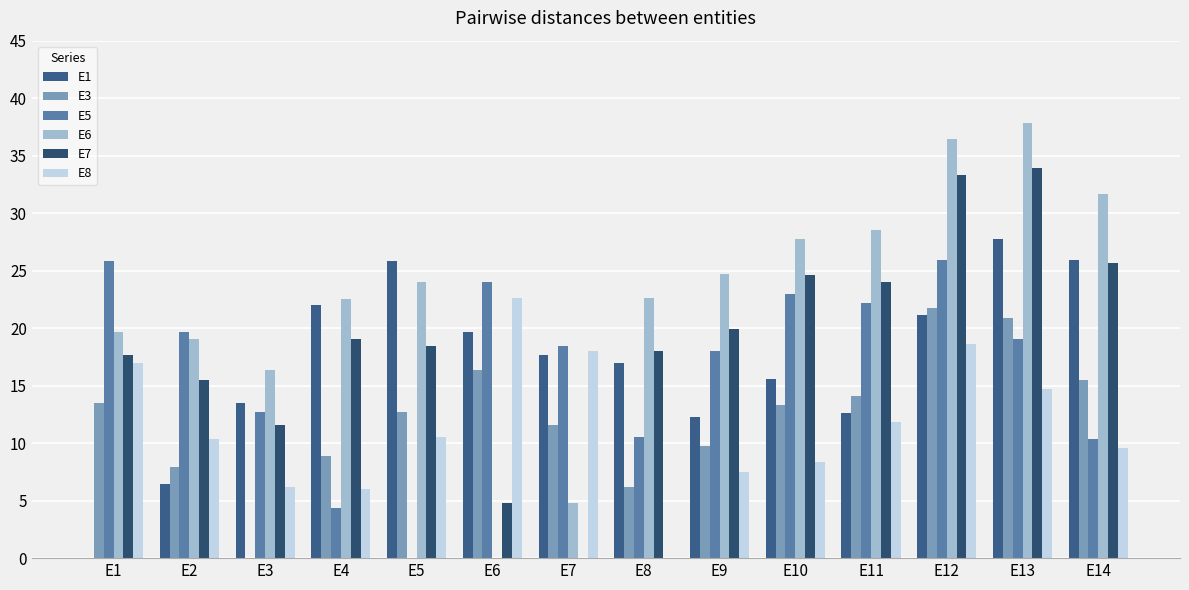

Does the chart contain stacked bars?

No